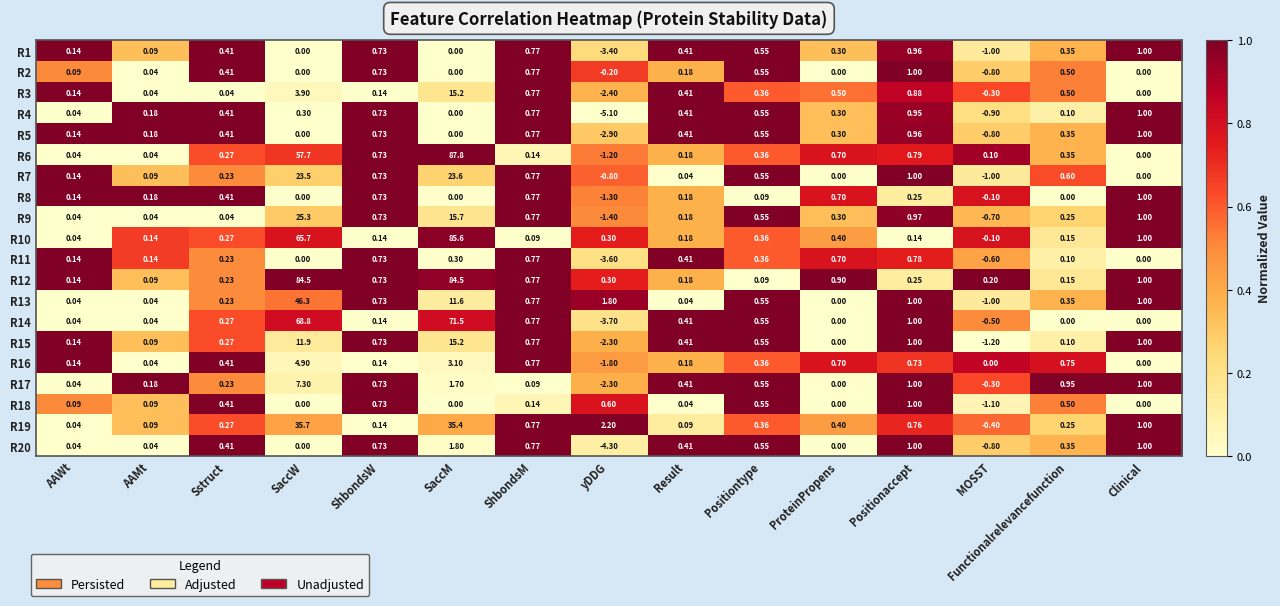

How many data points in R19 are above 0?

14